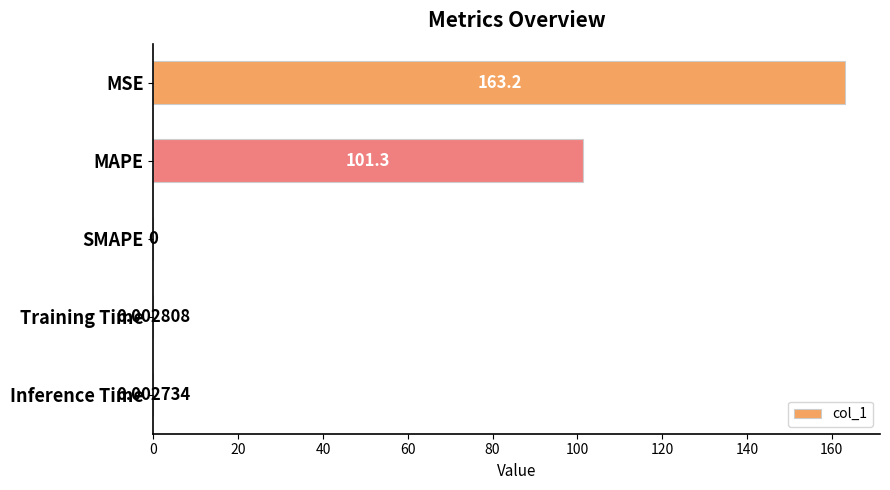

Between Inference Time and MAPE, which is larger?

MAPE